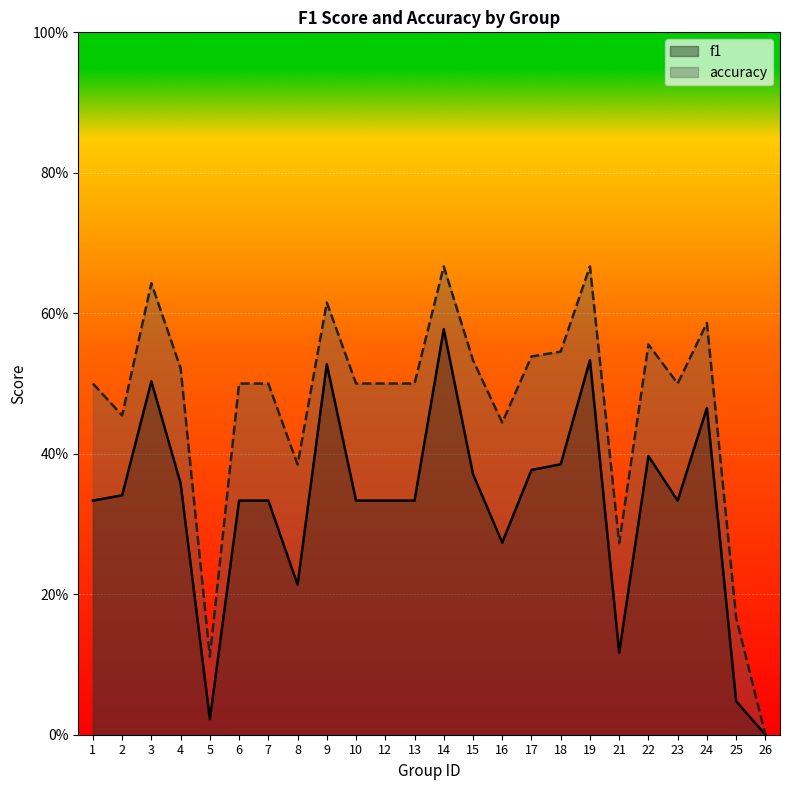

Rank the categories by f1 value from highest to lowest.

14, 19, 9, 3, 24, 22, 18, 17, 15, 4, 2, 1, 6, 7, 10, 12, 13, 23, 16, 8, 21, 25, 5, 26